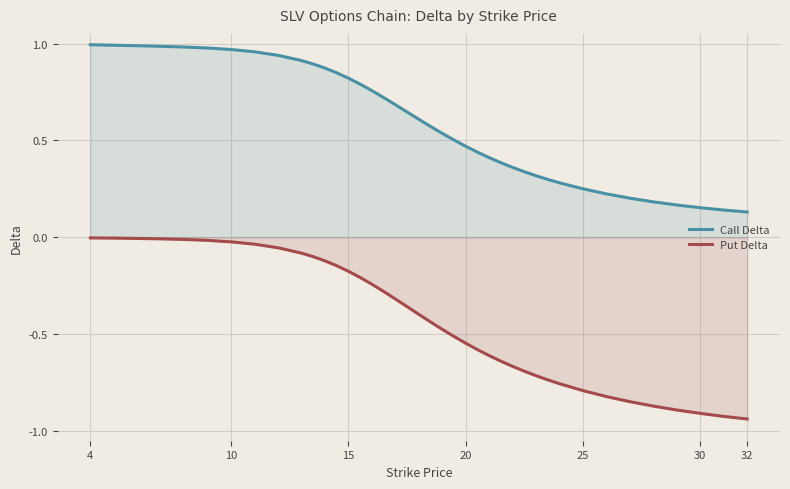

Which series has the largest total across all categories?

Call Delta